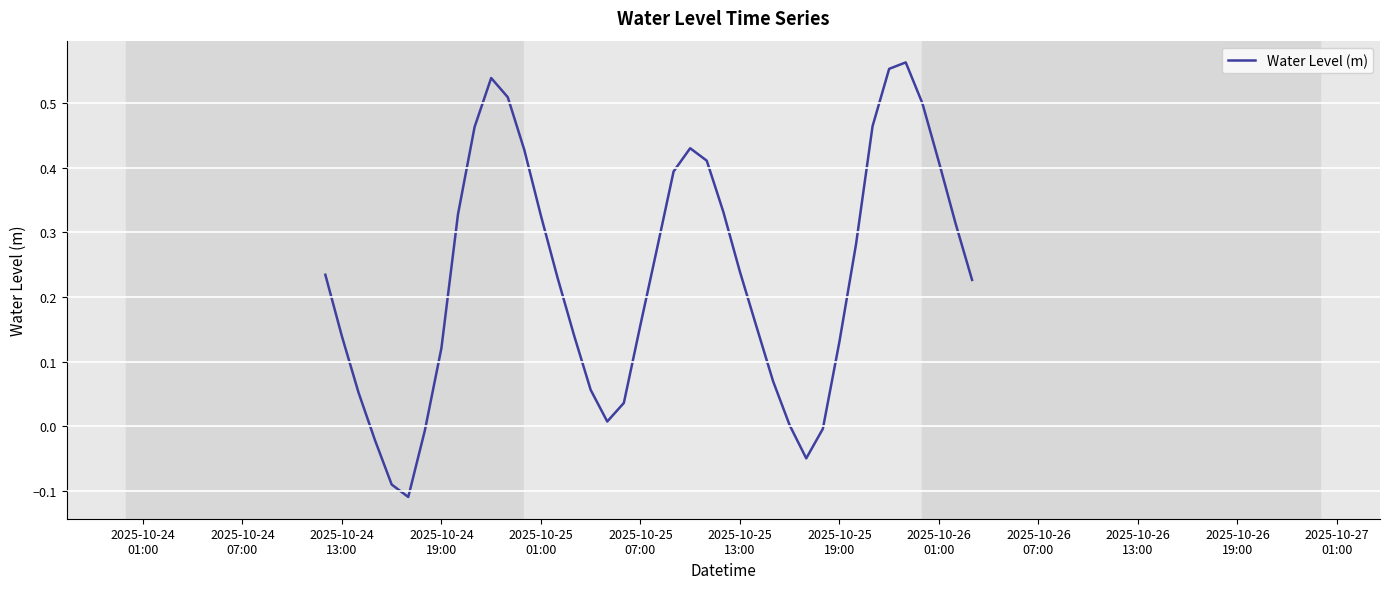

What is the difference between the maximum and minimum values?

0.7